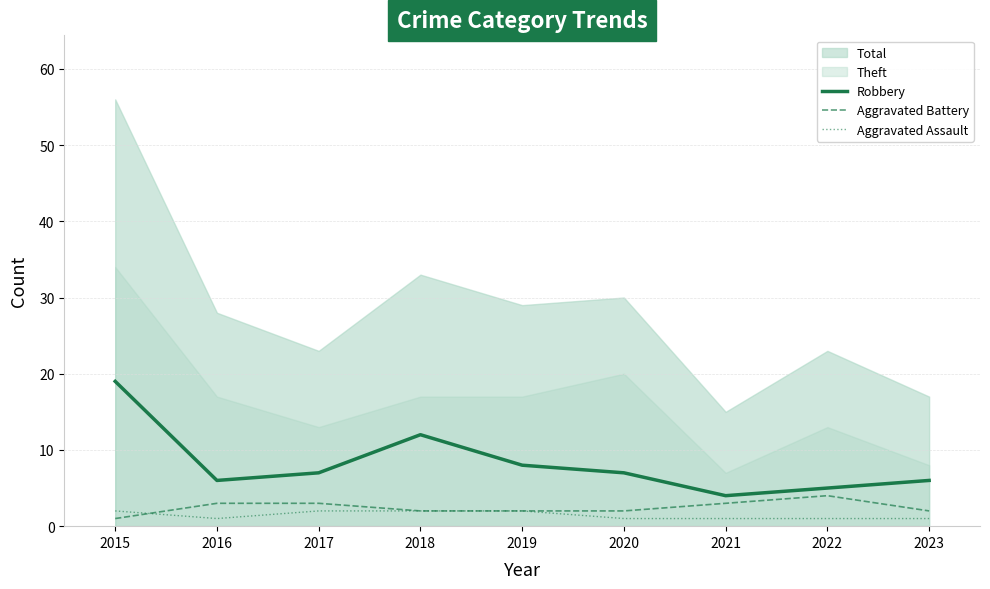

What is the sum of all Aggravated Battery values?

22